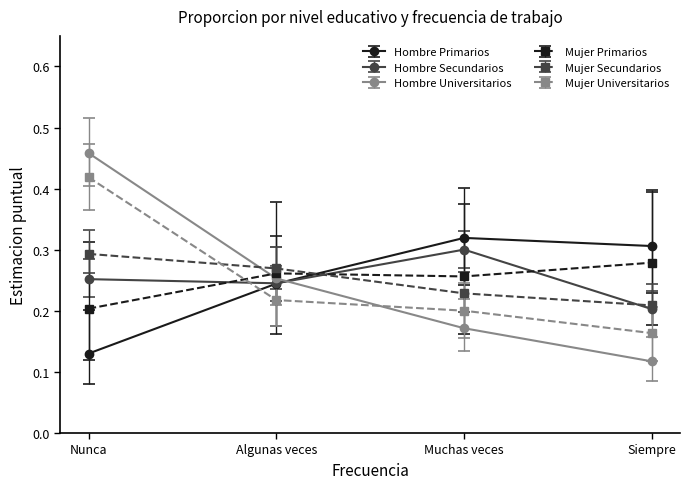

Where is Hombre Secundarios nearest to the value 0?

Siempre